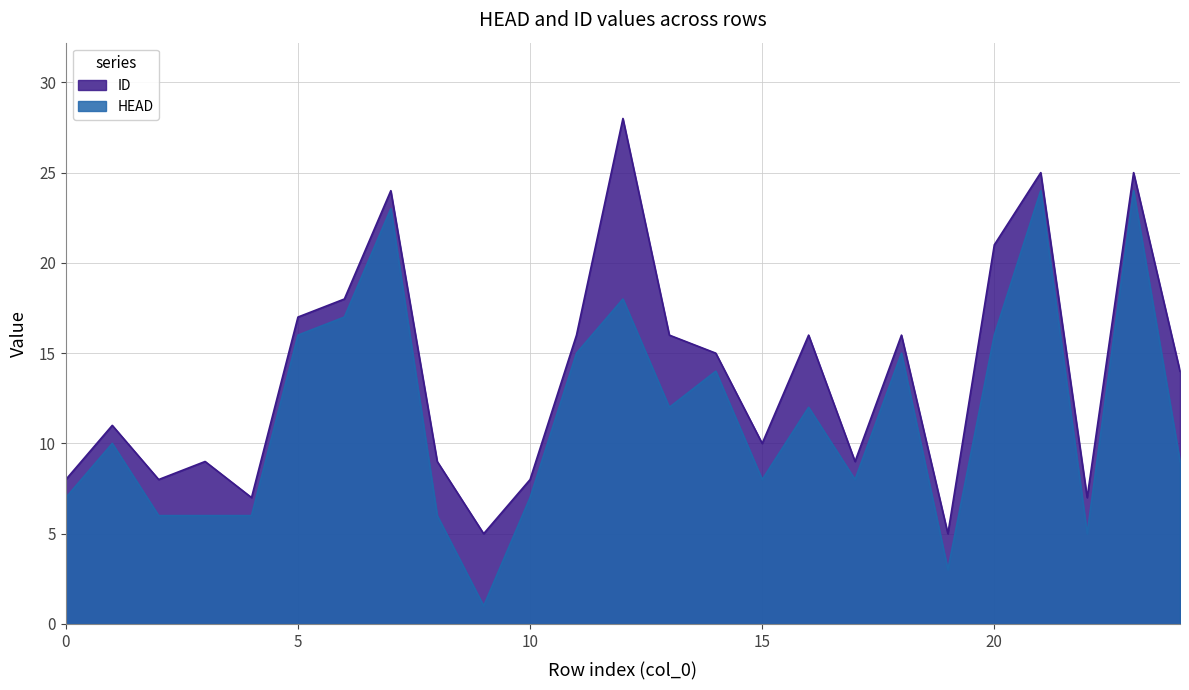

Reading left to right, list all the values displayed in this chart.

HEAD: 7	10	6	6	6	16	17	23	6	1	7	15	18	12	14	8	12	8	15	3	16	24	5	24	9
ID: 8	11	8	9	7	17	18	24	9	5	8	16	28	16	15	10	16	9	16	5	21	25	7	25	14